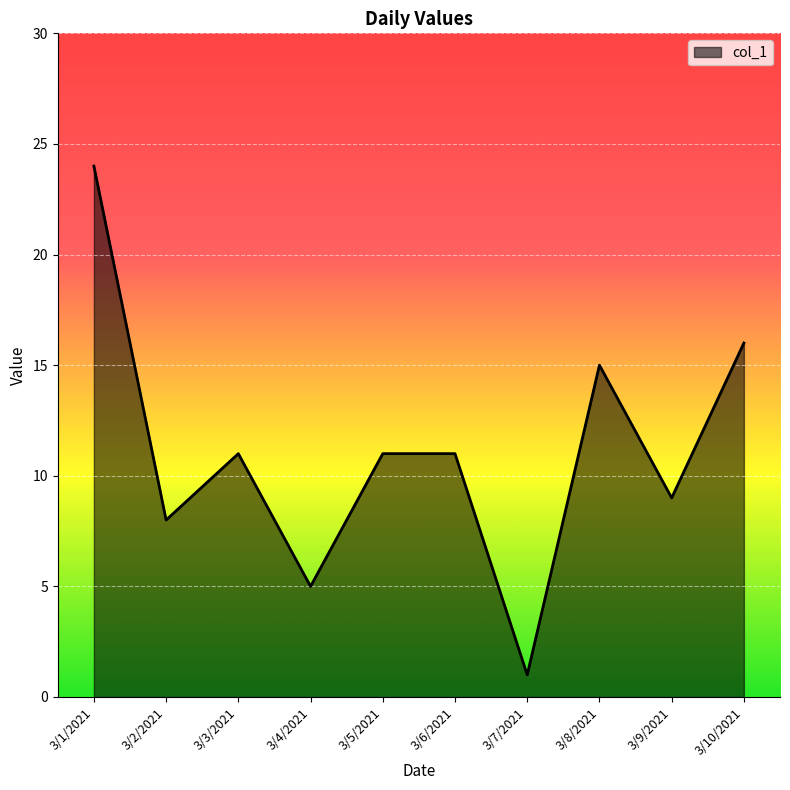

Reading right to left, transcribe all the data shown in this chart.

3/10/2021=16	3/9/2021=9	3/8/2021=15	3/7/2021=1	3/6/2021=11	3/5/2021=11	3/4/2021=5	3/3/2021=11	3/2/2021=8	3/1/2021=24